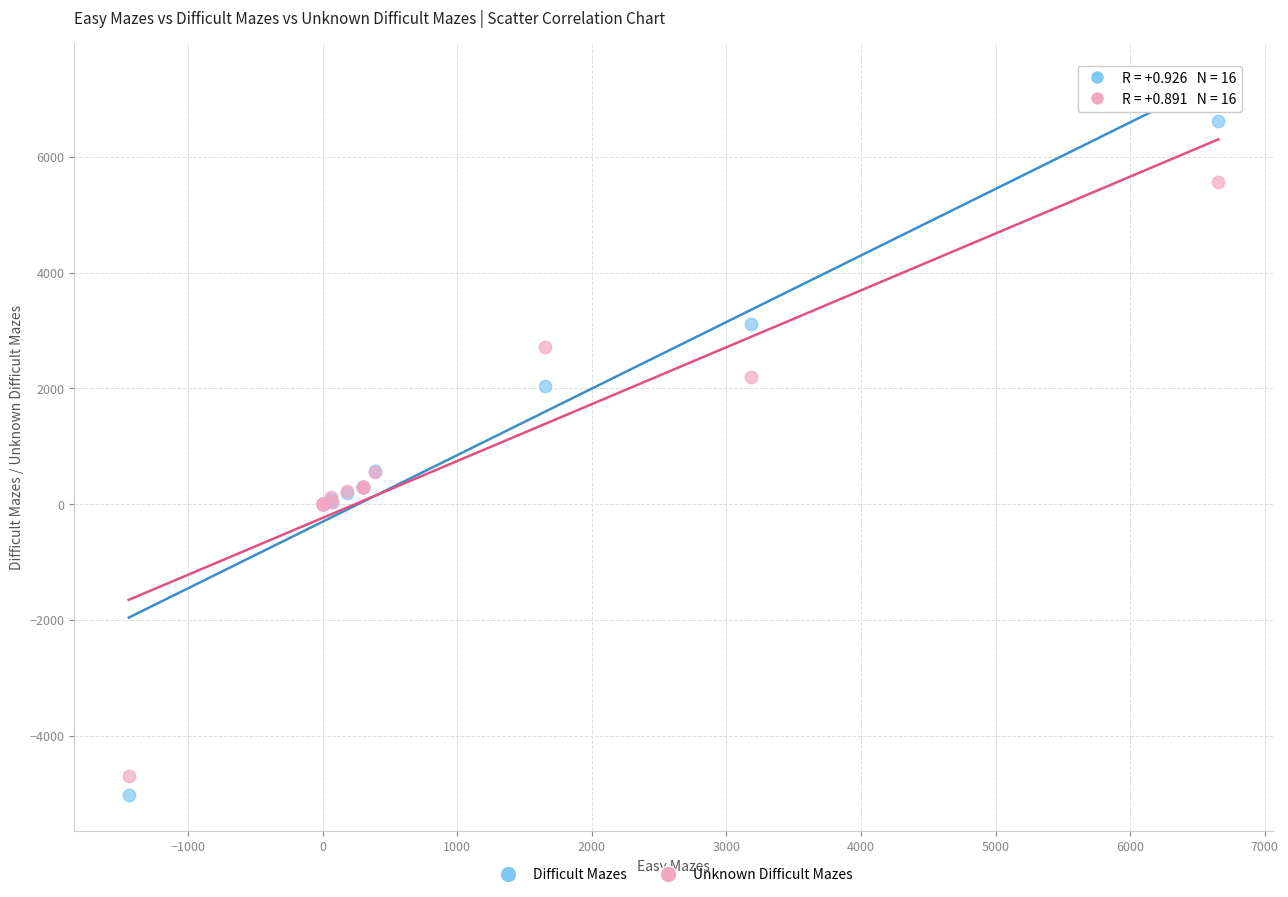

Which series contains the highest Y value?

Difficult Mazes